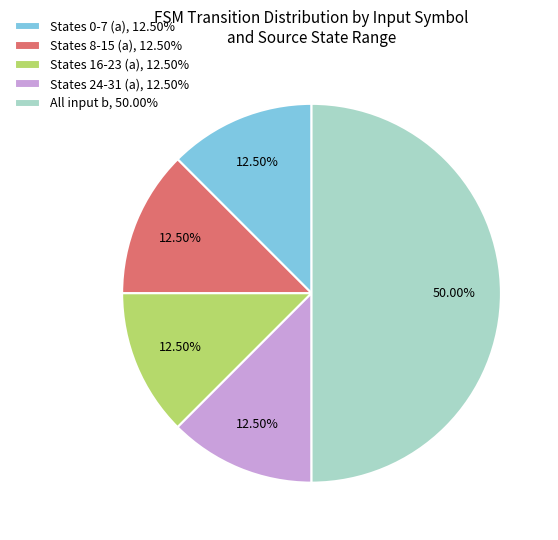

Combined, do States 0-7 (a), 12.50% and States 16-23 (a), 12.50% account for over 50%?

No